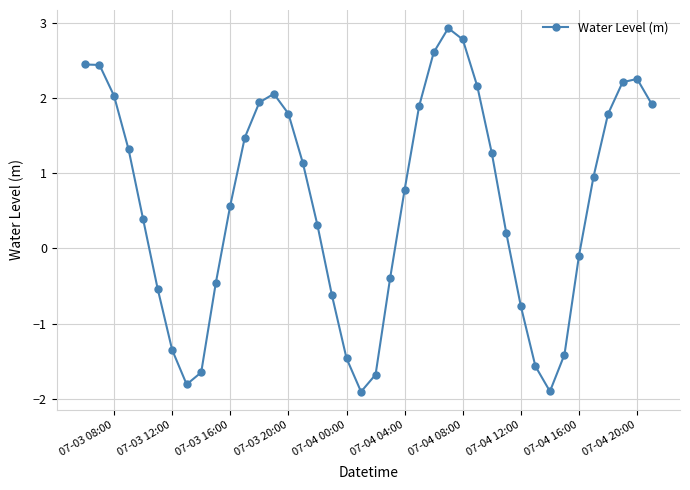

What is the value of the 19th point from the left?

-1.5